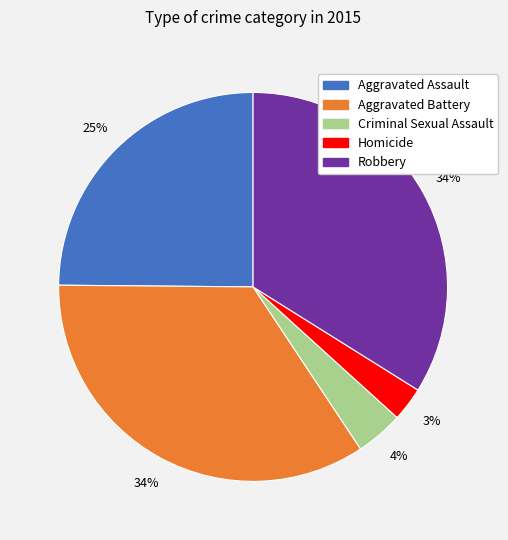

Is there any slice that represents more than half of the pie?

No